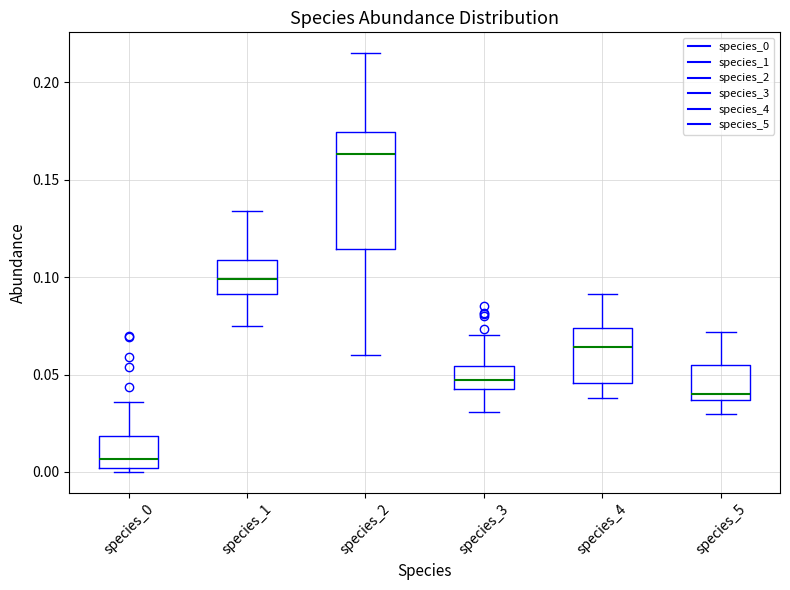

Where does the upper whisker of the box for species_4 end on the y-axis? The values are not printed on the chart, so give them approximately, as read against the axis.

0.090